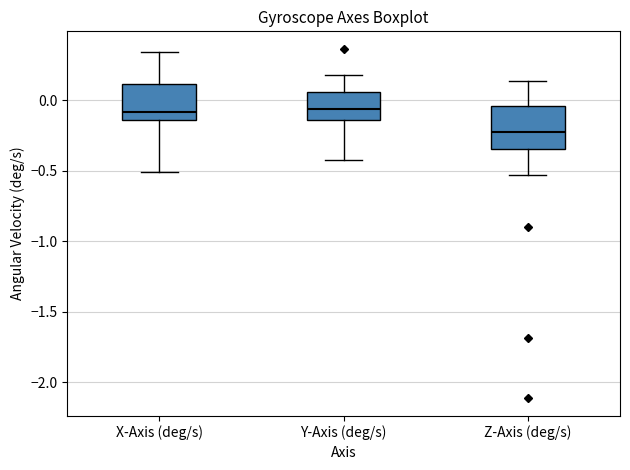

Where is the lower edge of the box for Y-Axis (deg/s) on the y-axis? The values are not printed on the chart, so give them approximately, as read against the axis.

-0.15